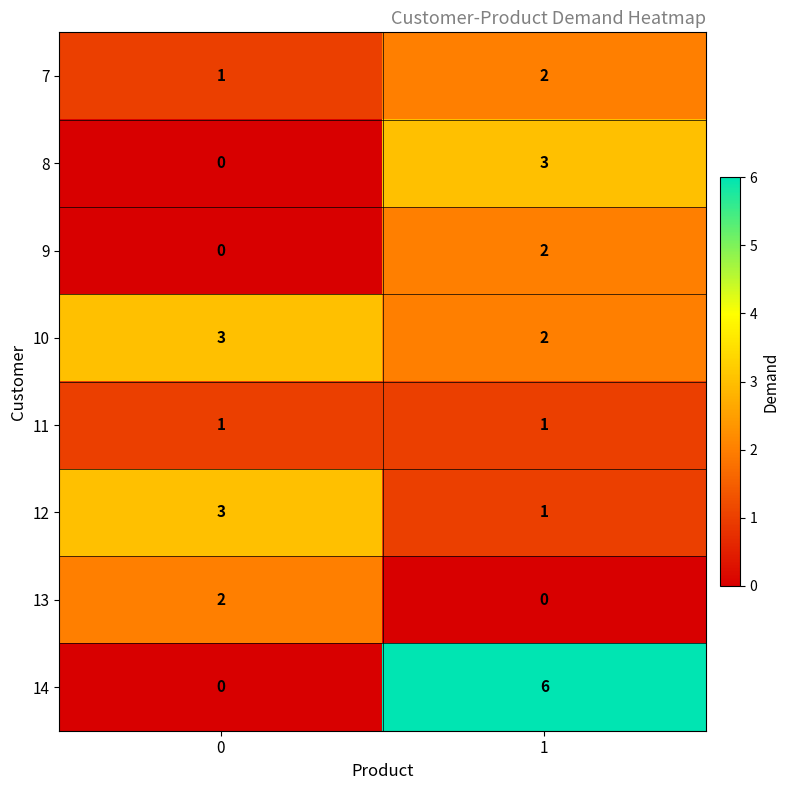

True or false: 13 has a value of 3 at 0.

False